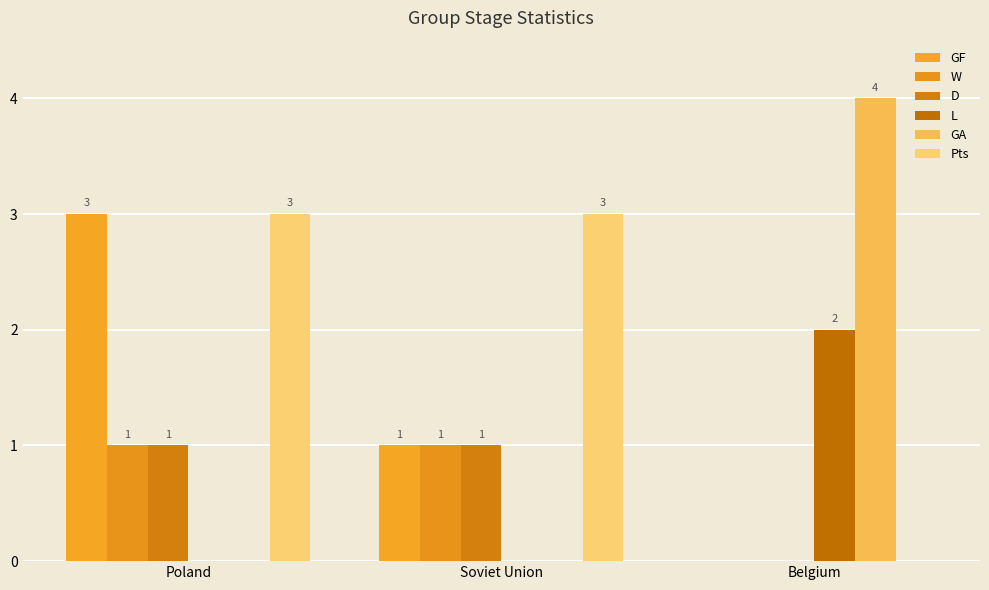

What is the total value across all series at Belgium?

6